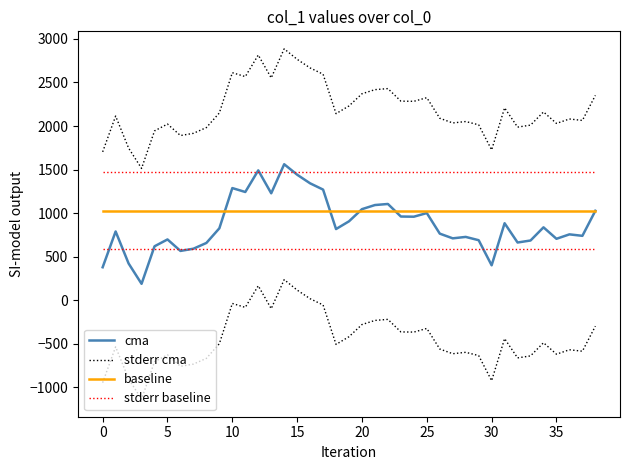

What are all the series names shown in the legend?

cma, stderr cma, baseline, stderr baseline